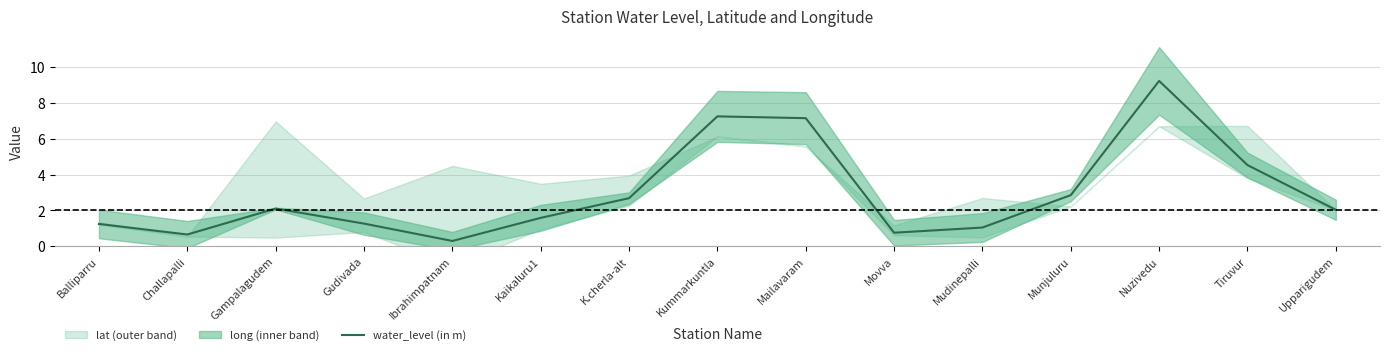

What is the difference between the values at Nuzivedu and Gudivada?

8.0